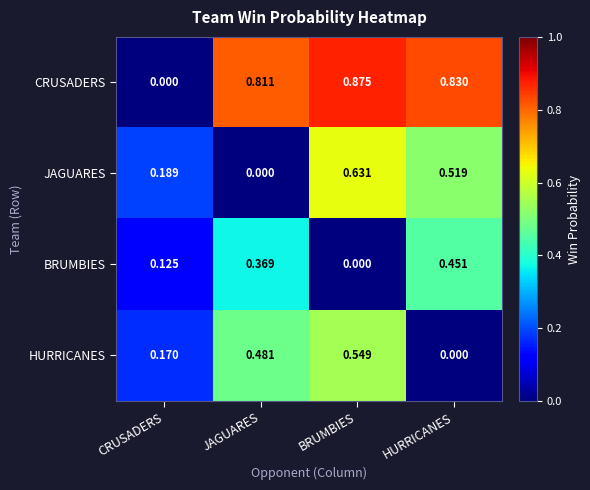

Count the number of categories in the chart.

4